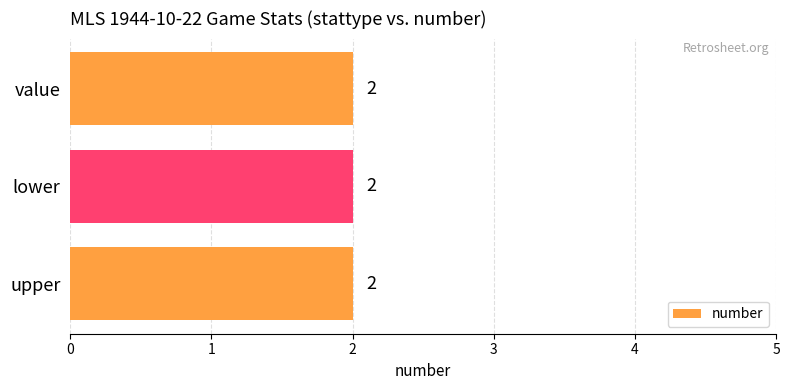

What is the total value across all series at number?

6